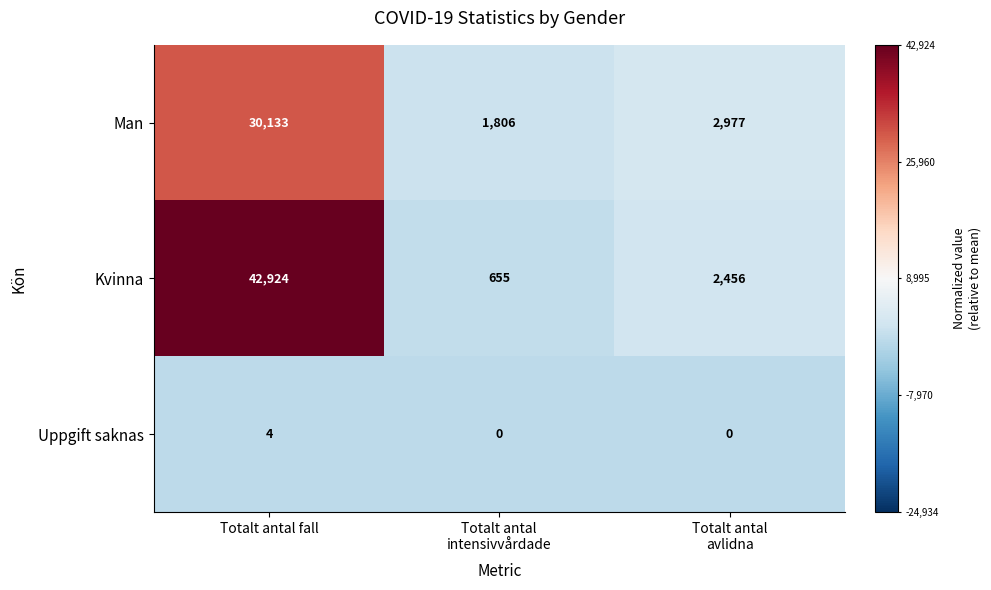

What is the minimum value for Kvinna?

655